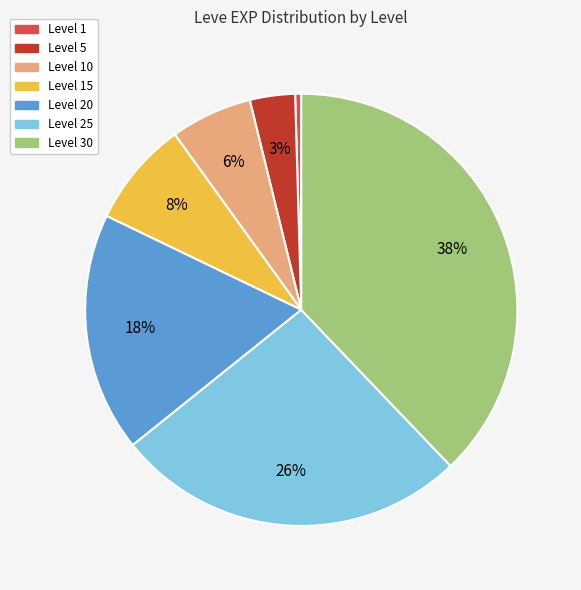

Is there a majority slice in this chart?

No